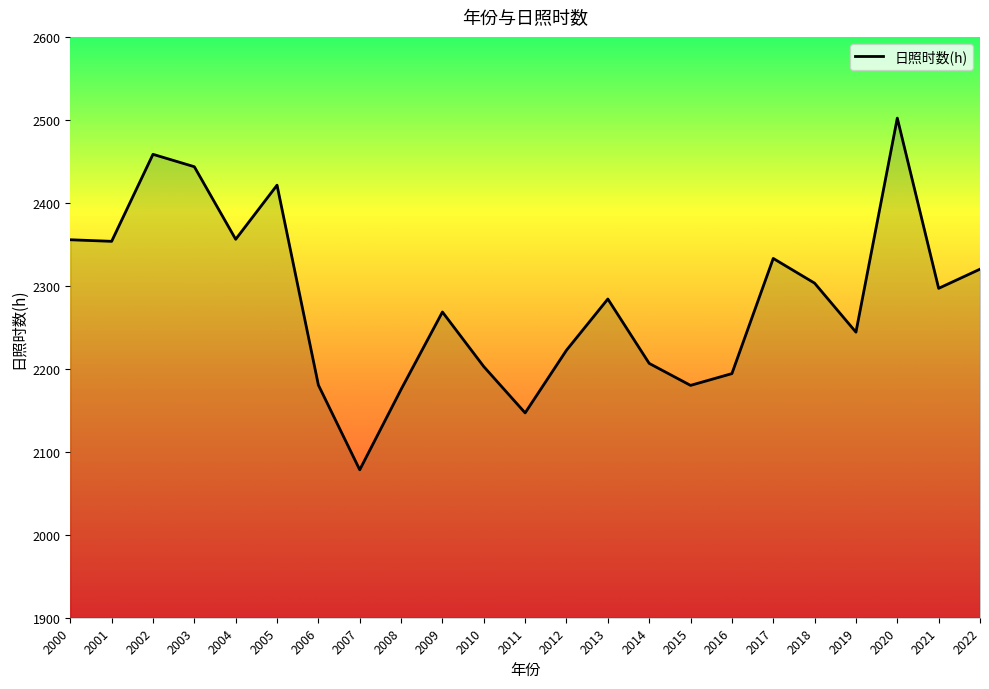

The chart shows a value of 2222.4 at 2012. True or false?

True